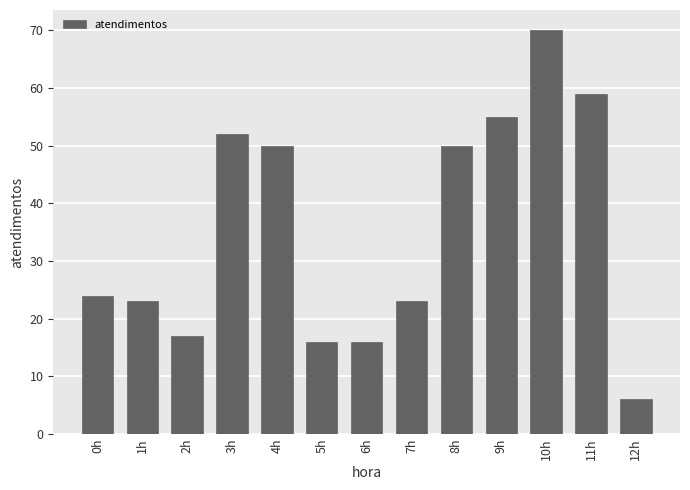

Reading left to right, list all the values displayed in this chart.

0h=24	1h=23	2h=17	3h=52	4h=50	5h=16	6h=16	7h=23	8h=50	9h=55	10h=70	11h=59	12h=6